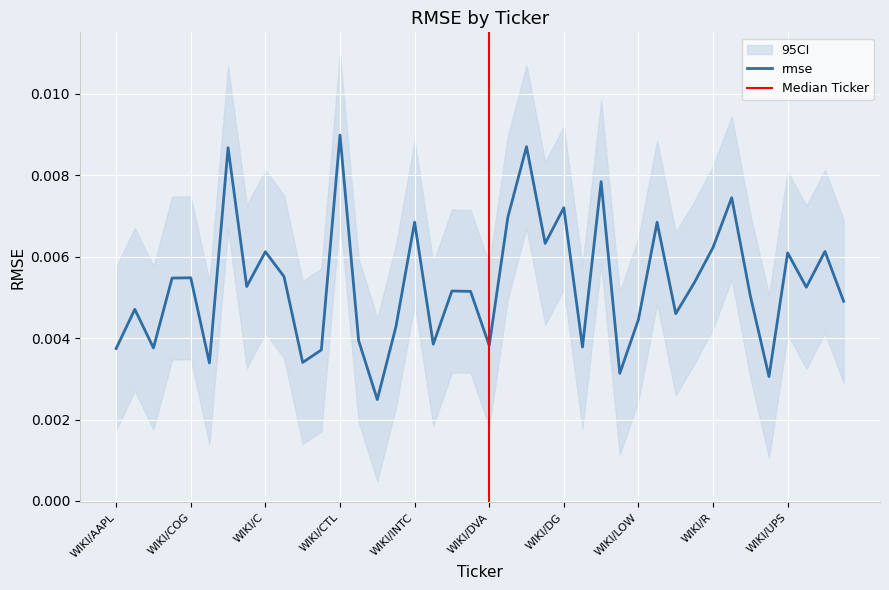

Count the values in the range 0 to 1.

40